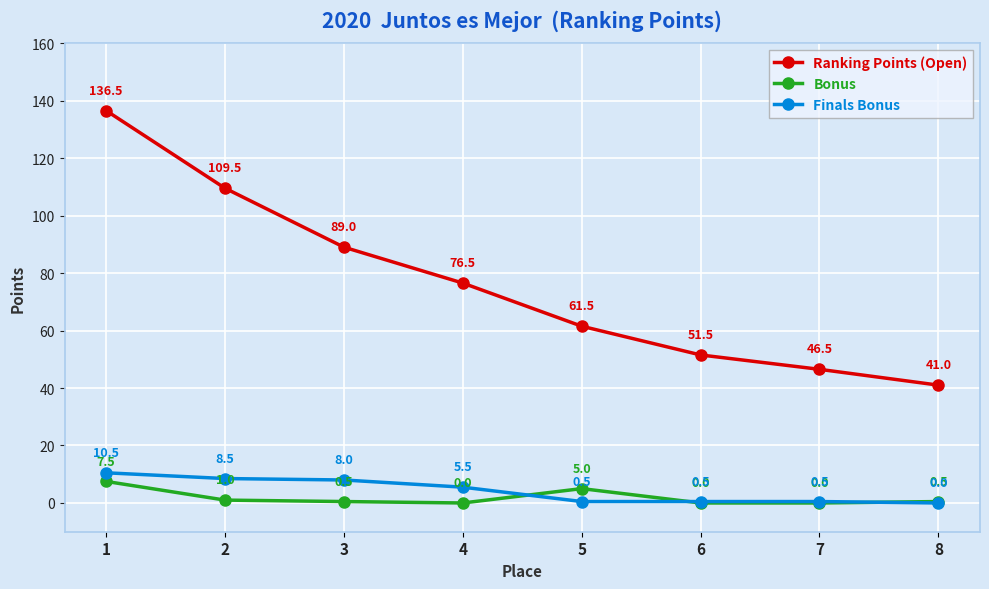

Reading right to left, list all the values displayed in this chart.

Ranking Points (Open): 41.0	46.5	51.5	61.5	76.5	89.0	109.5	136.5
Bonus: 0.5	0.0	0.0	5.0	0.0	0.5	1.0	7.5
Finals Bonus: 0.0	0.5	0.5	0.5	5.5	8.0	8.5	10.5